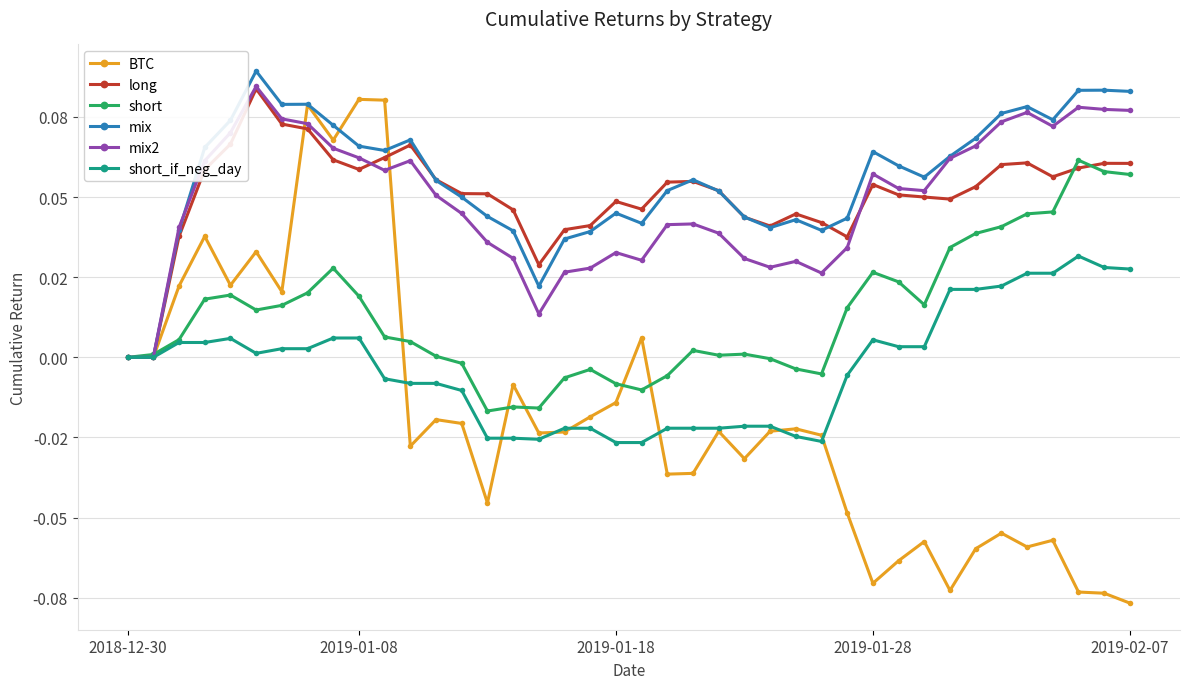

What are all the series names shown in the legend?

BTC, long, short, mix, mix2, short_if_neg_day